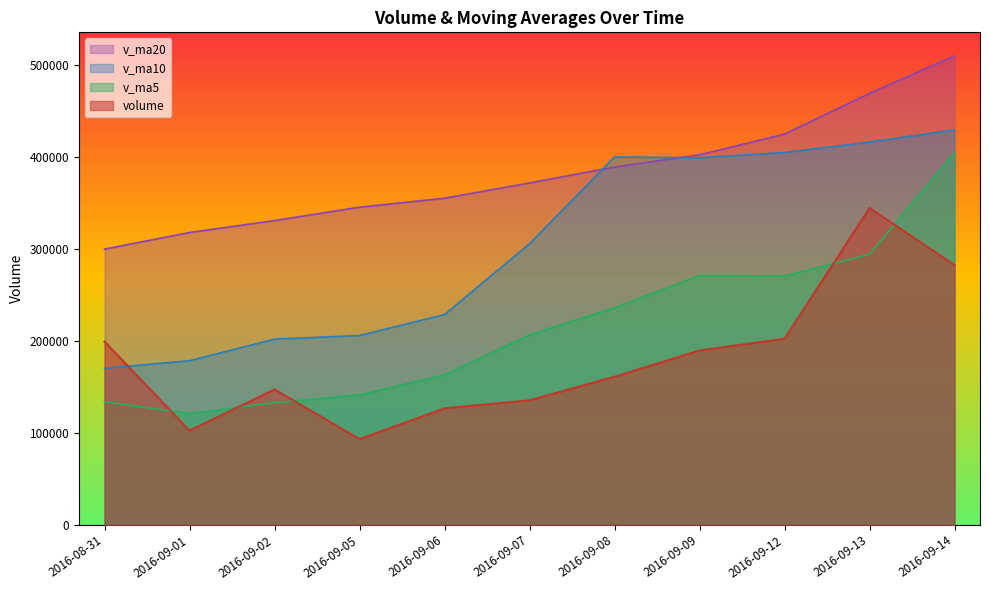

At how many categories does at least one series exceed 118753?

11